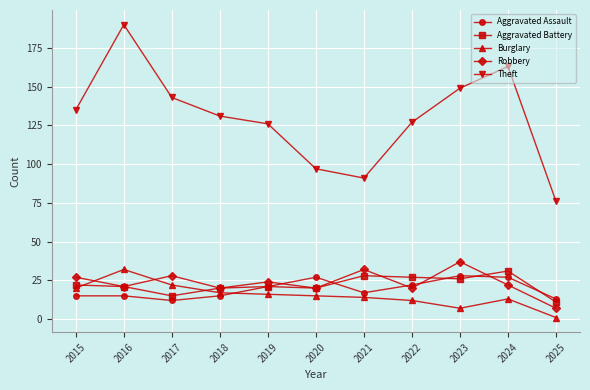

At which category does Aggravated Assault reach its first local valley?

2017